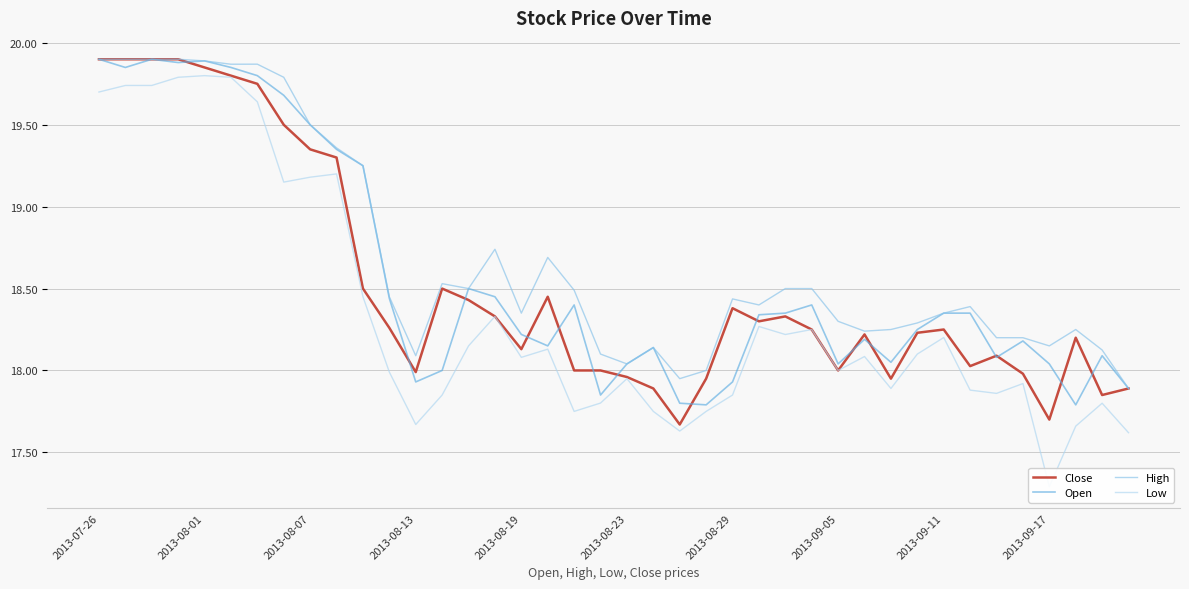

What is the total value across all series at 26?

73.4